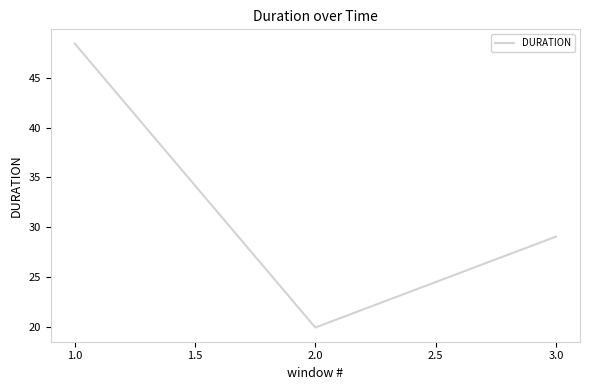

List the labels in order of value, smallest first.

2.0, 3.0, 1.0